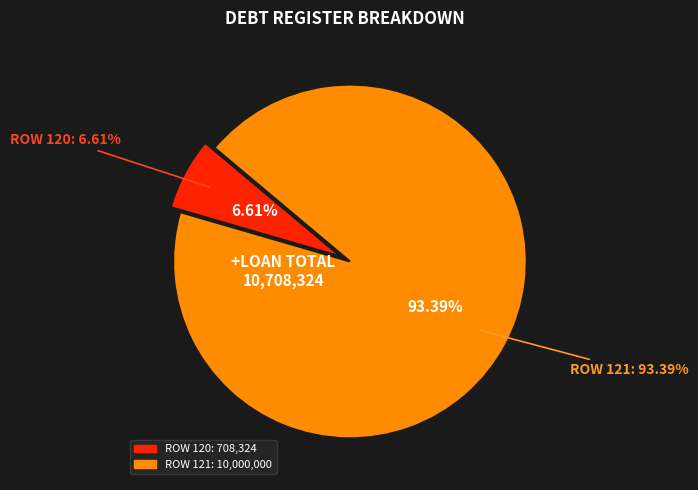

Which slice represents more than half of the pie?

121